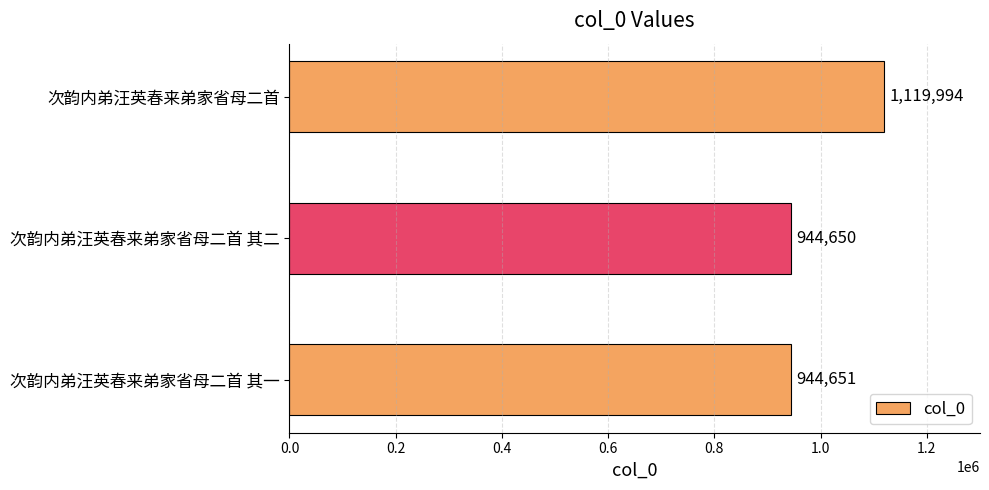

What is the difference between the maximum and minimum values?

175344